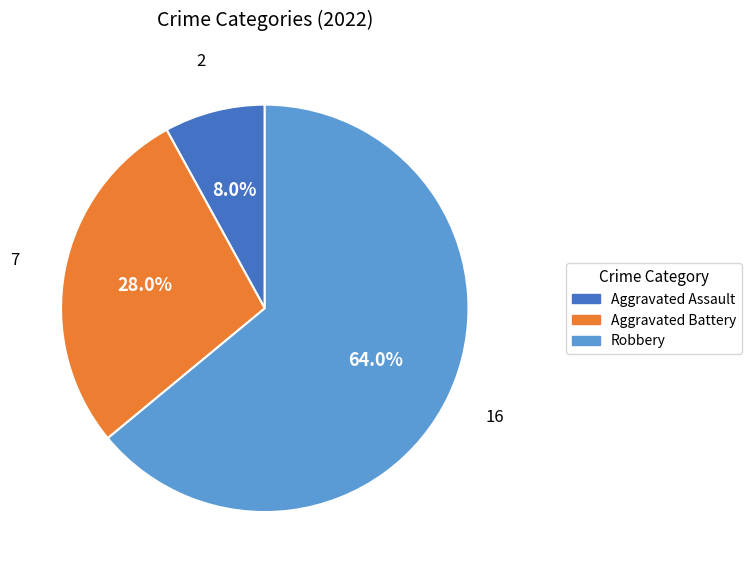

Is there a majority slice in this chart?

Yes